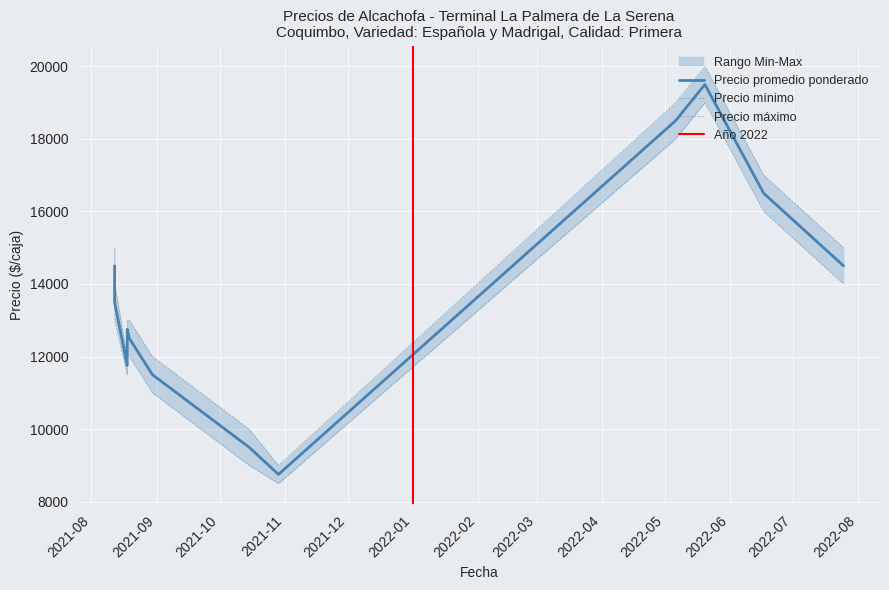

How many lines are shown in the chart?

3